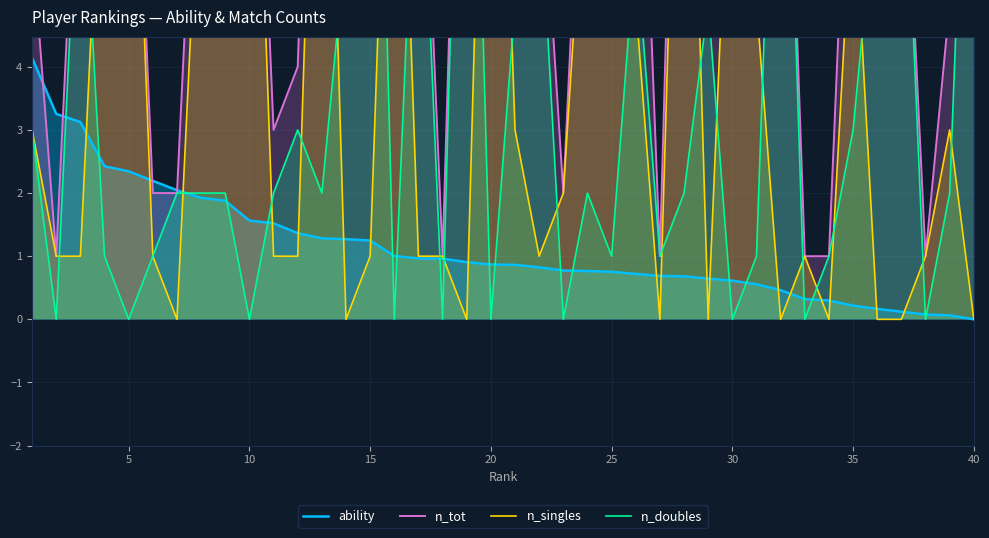

How many interior local peaks does the n_singles series have?

12